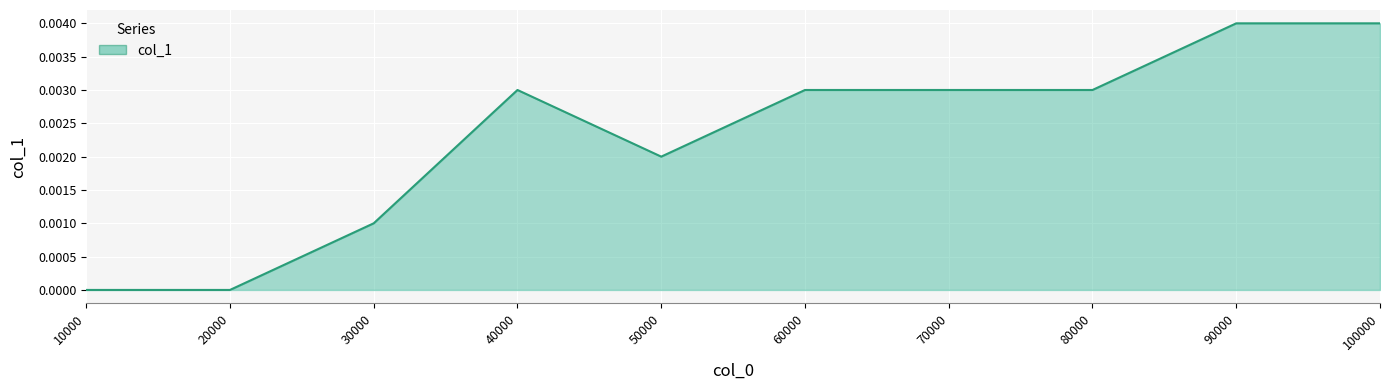

At which label is the value closest to 0?

10000